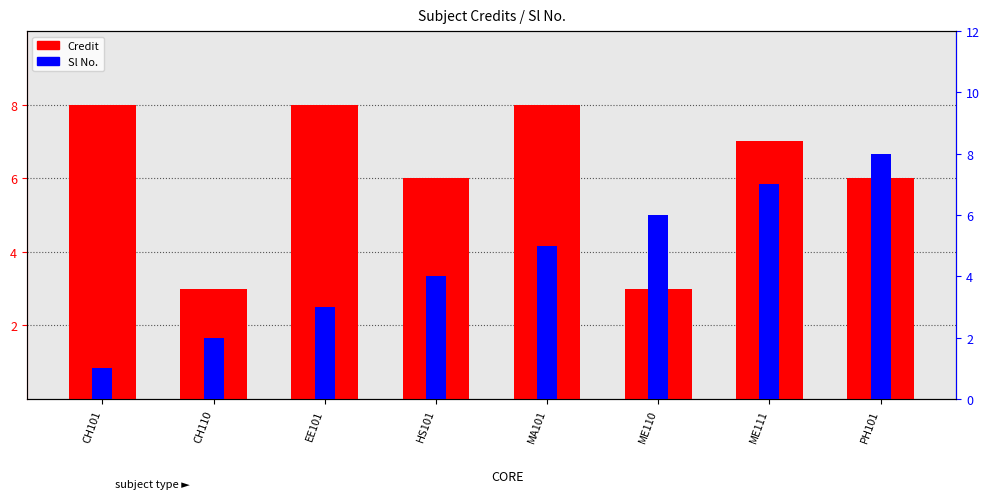

What is the sum of all Credit values?

49